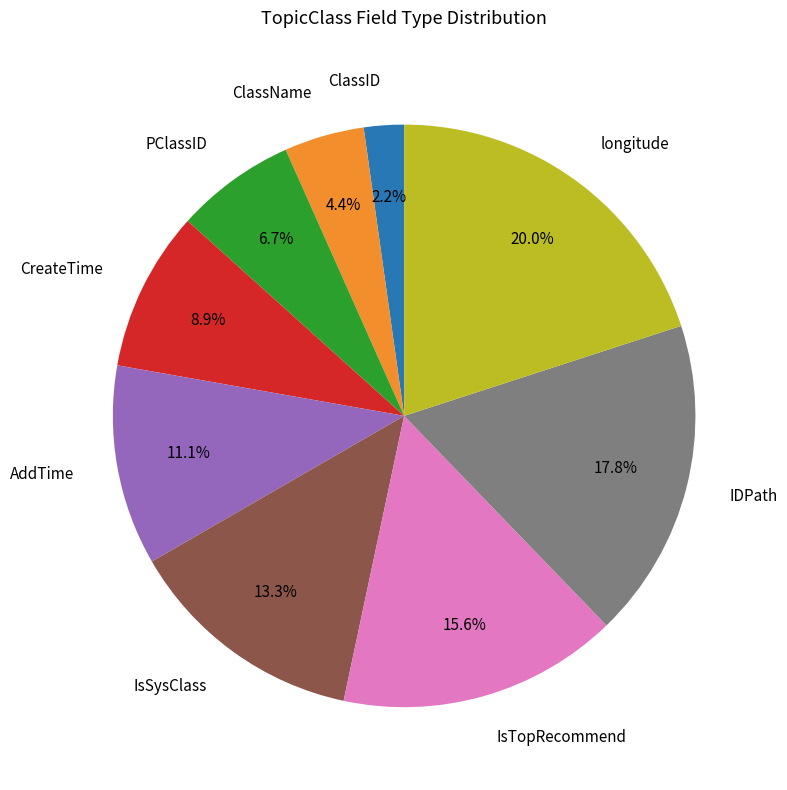

To the nearest percent, what is the difference between the largest and smallest slice percentages?

18%